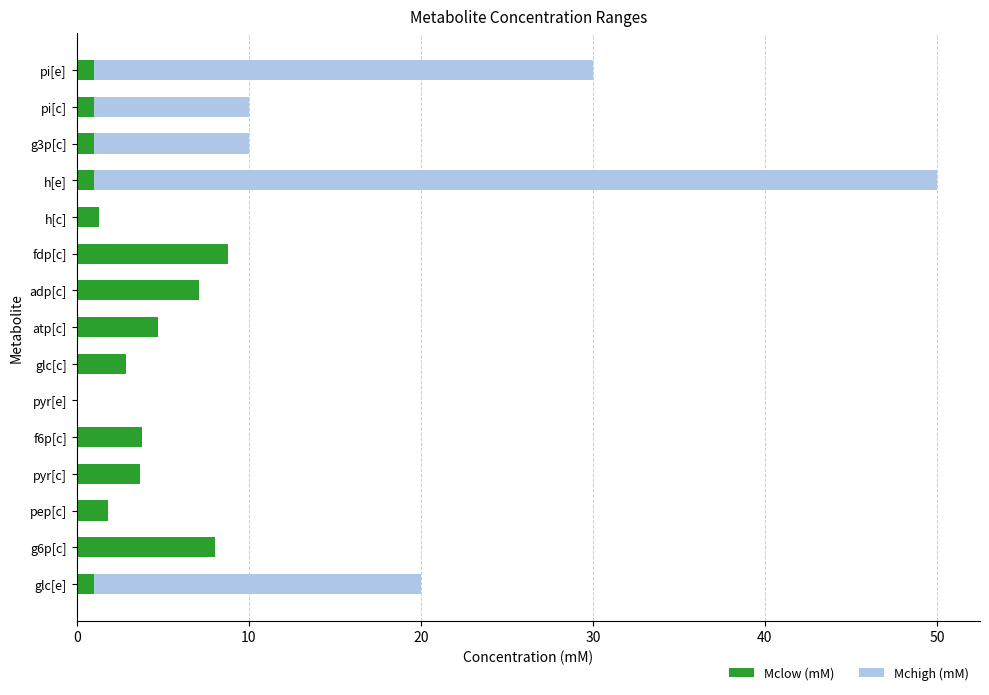

What is the average value of the Mclow (mM) series?

3.1